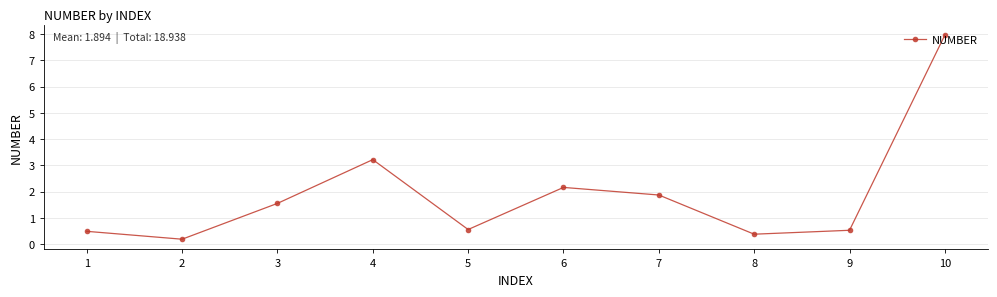

What is the value of the 2nd point from the left?

0.2